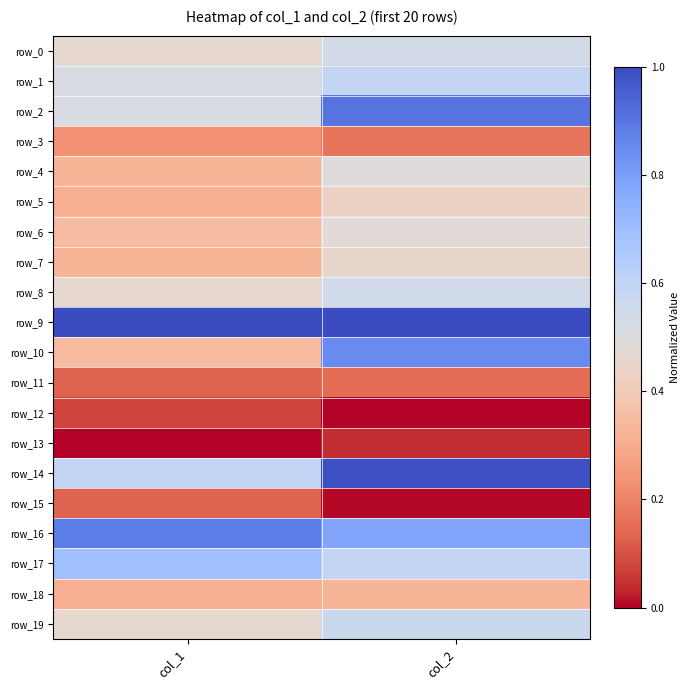

What is the sum of the row_6 values at col_2 and col_1?

0.8